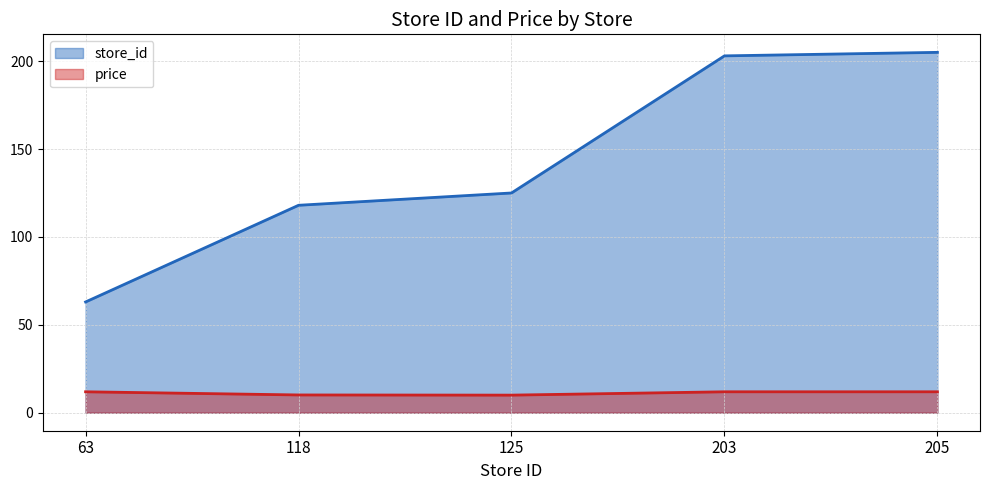

True or false: price and store_id cross at least once.

False